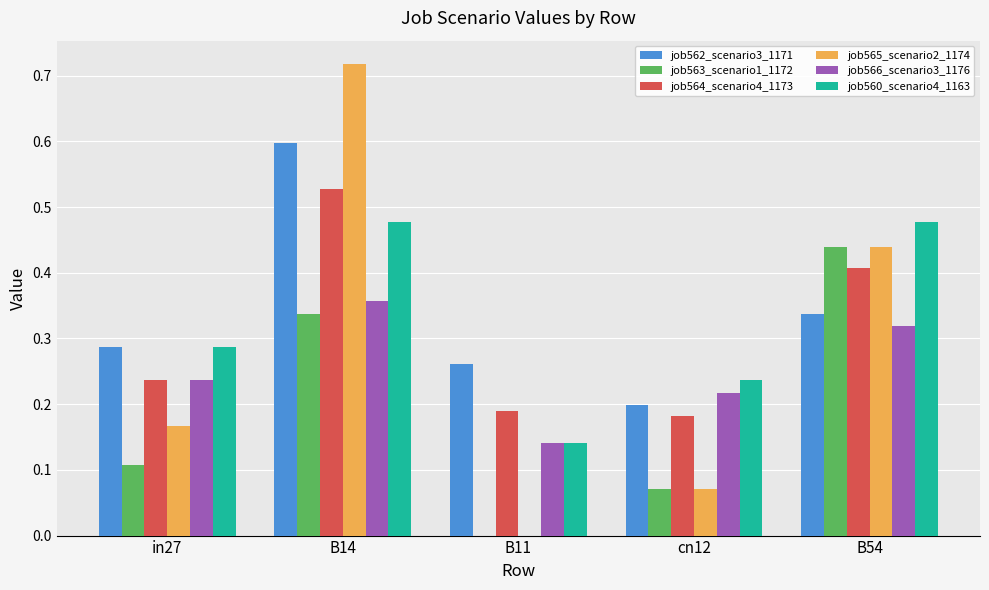

Does the chart contain stacked bars?

No